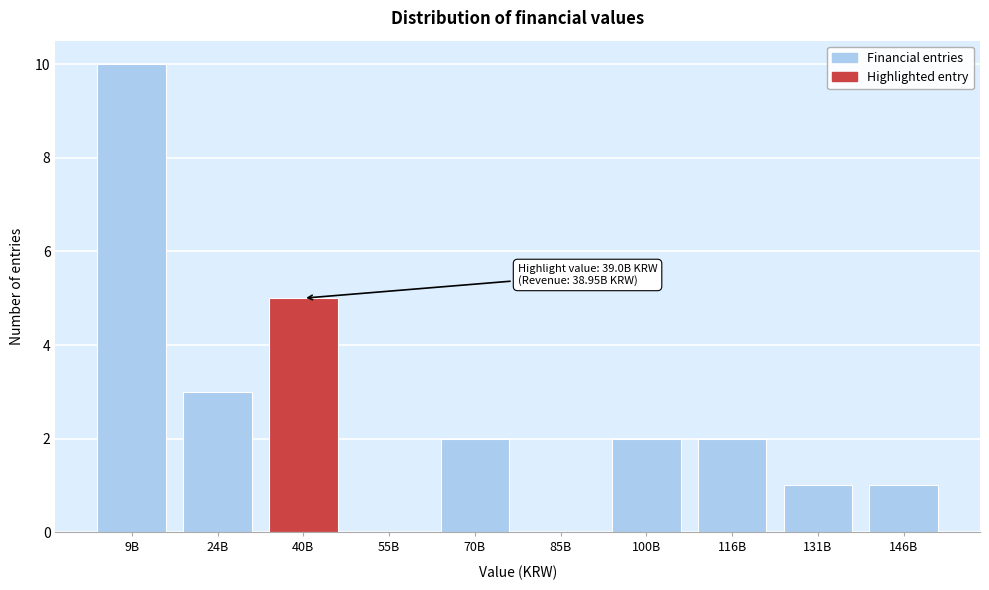

Reading left to right, list all the values displayed in this chart.

9B=10	24B=3	40B=5	55B=0	70B=2	85B=0	100B=2	116B=2	131B=1	146B=1